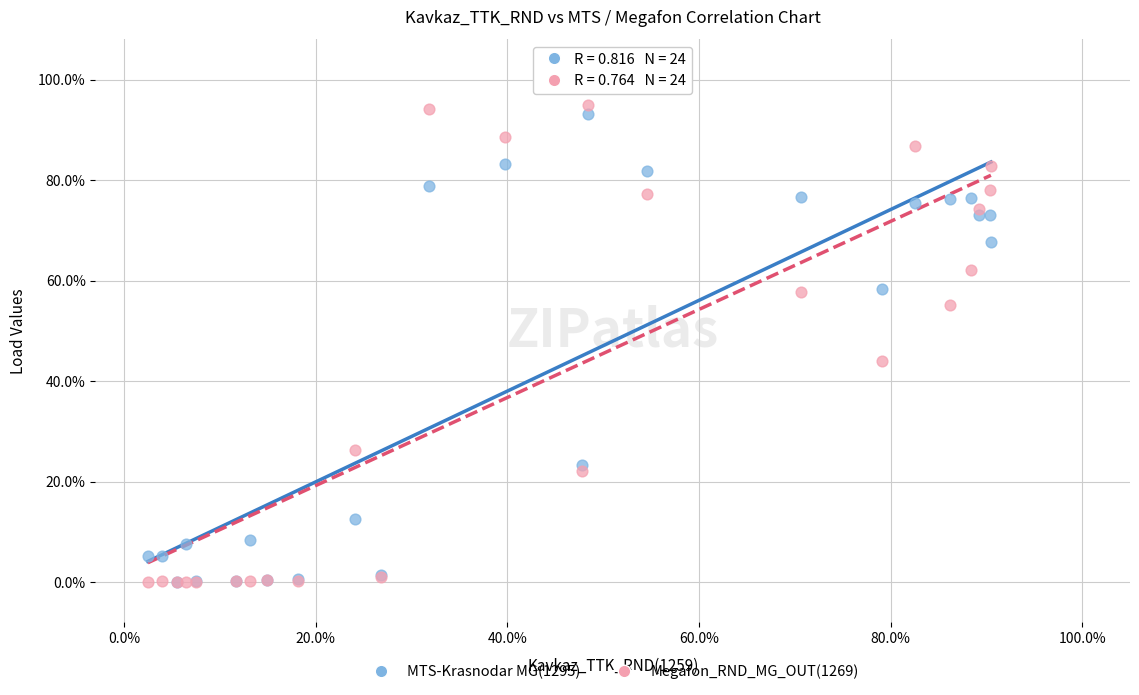

Which series contains the highest Y value?

Megafon_RND_MG_OUT(1269)